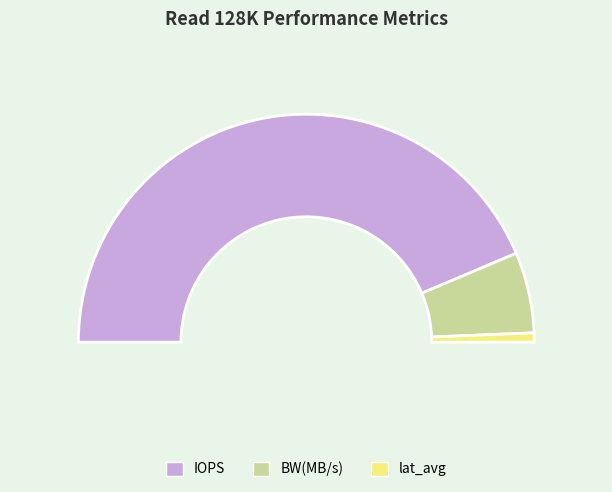

To the nearest percent, what is the difference between the largest and smallest slice percentages?

86%